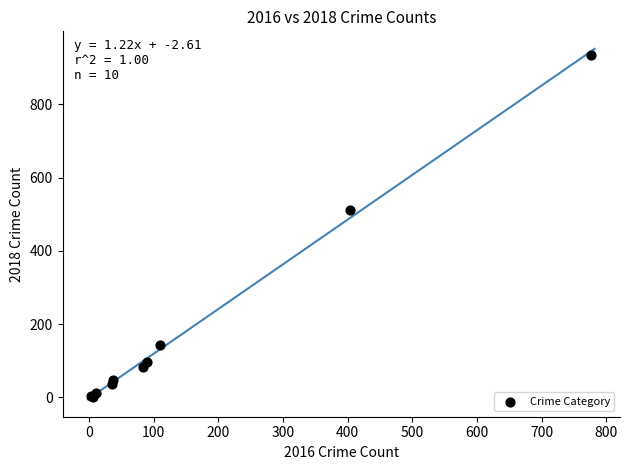

What Y value in the scatter plot is closest to 468?

511